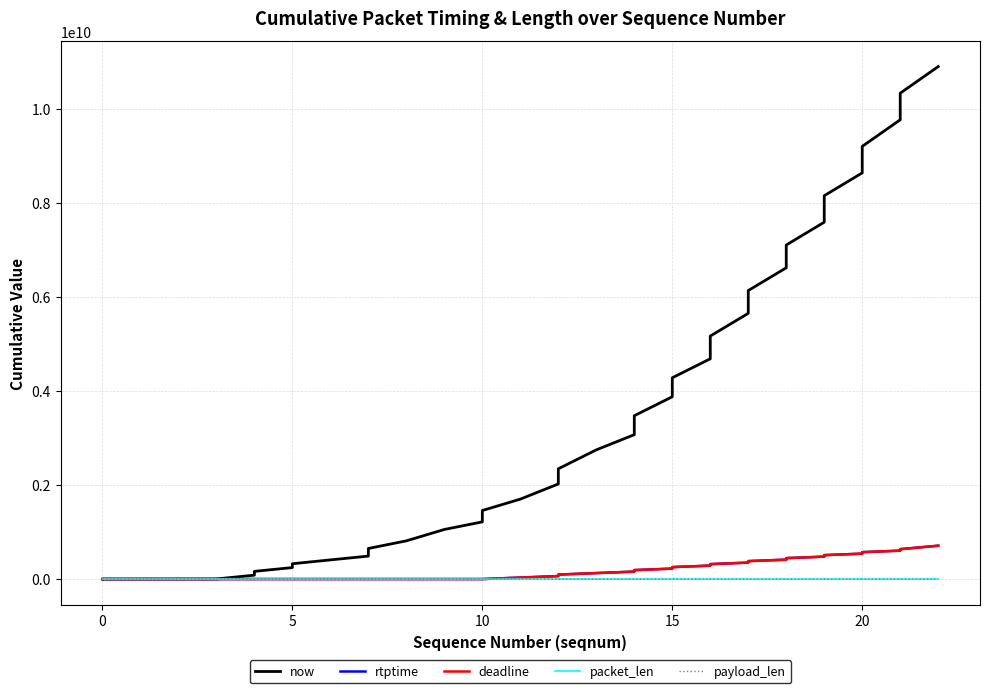

True or false: now and deadline intersect in this chart.

False